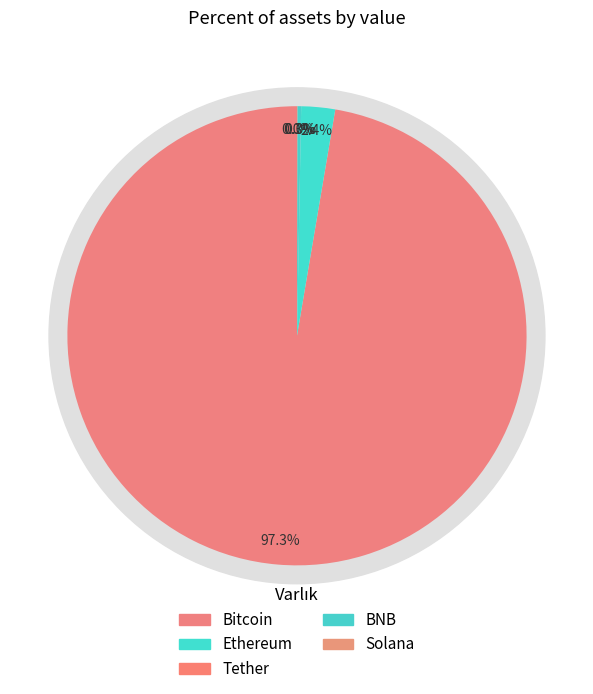

How many slices are in this pie chart?

5